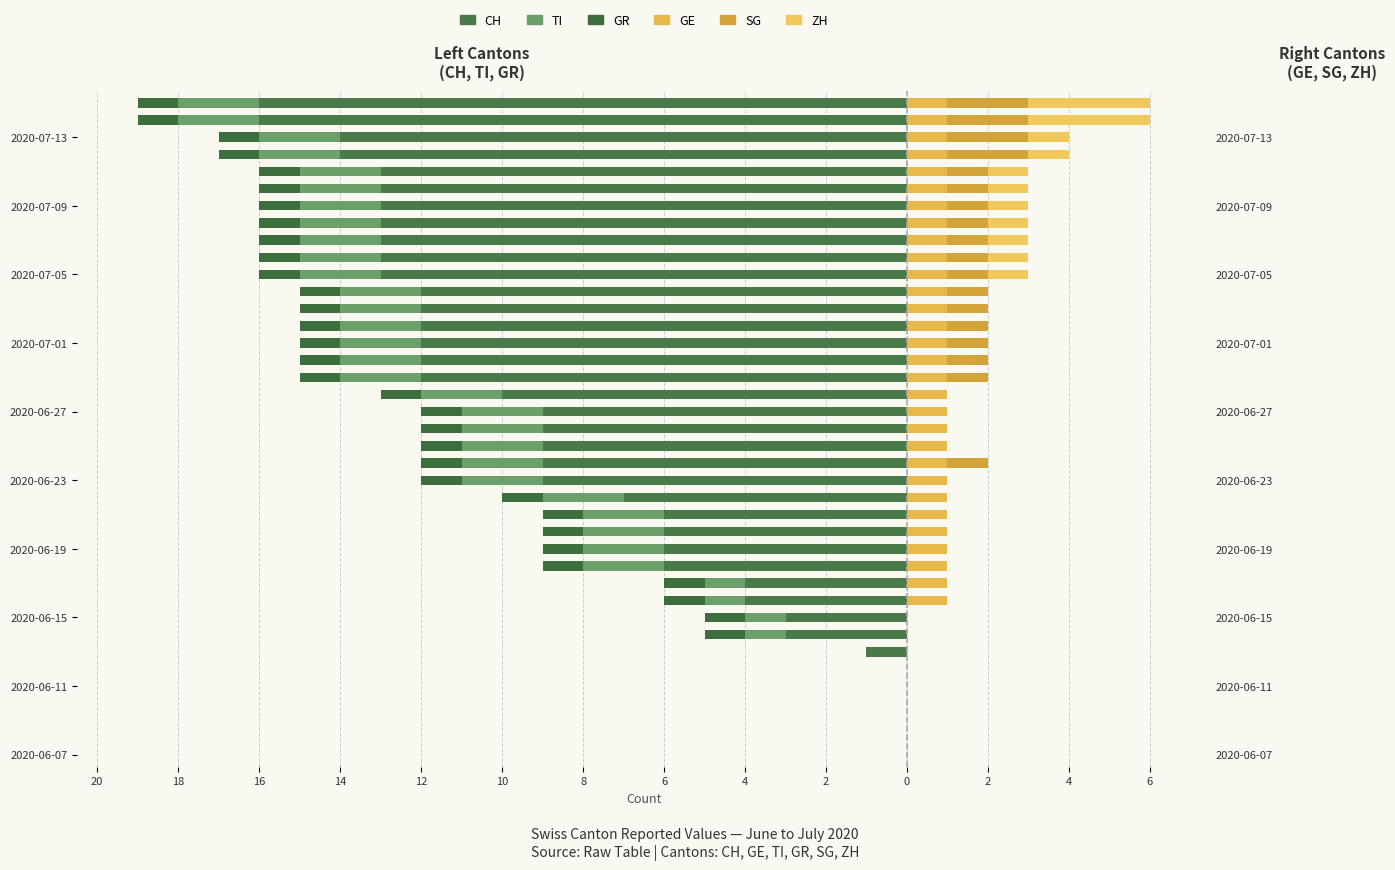

What is the total value across all series at 2?

-5